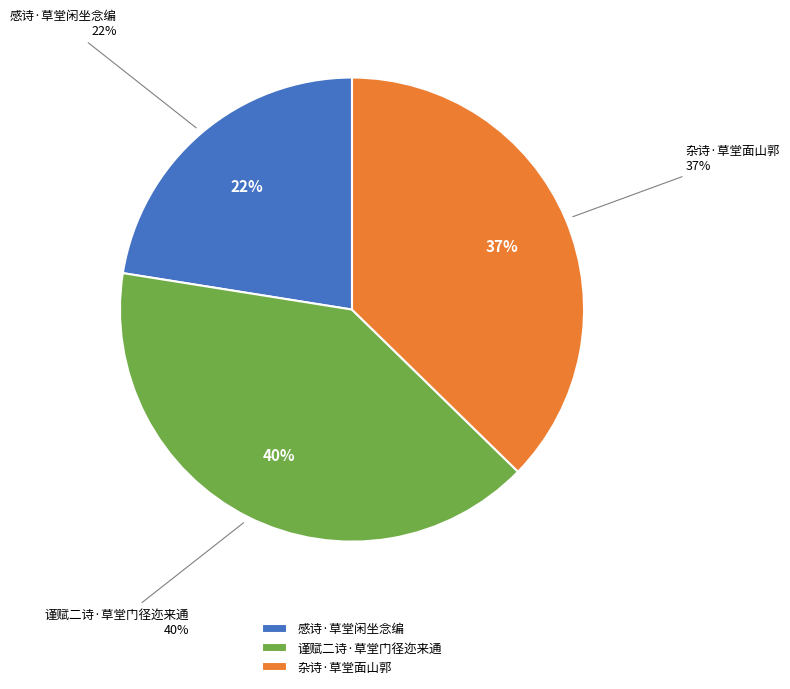

What is the total percentage of 谨赋二诗·草堂门径迩来通 and 杂诗·草堂面山郭?

77.5%